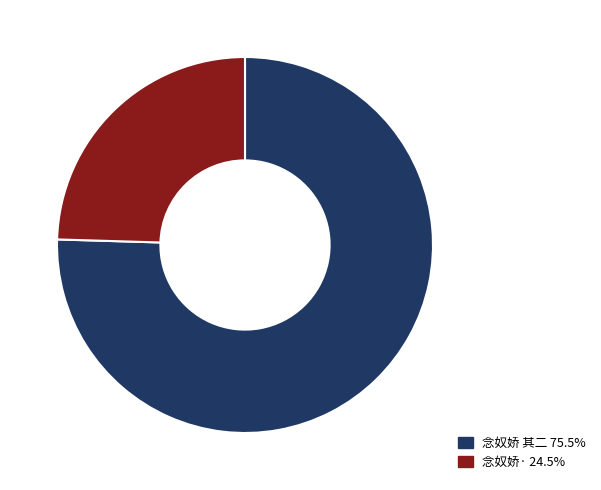

Do 念奴娇 其二 75.5% and 念奴娇· 24.5% together represent more than half of the pie?

Yes